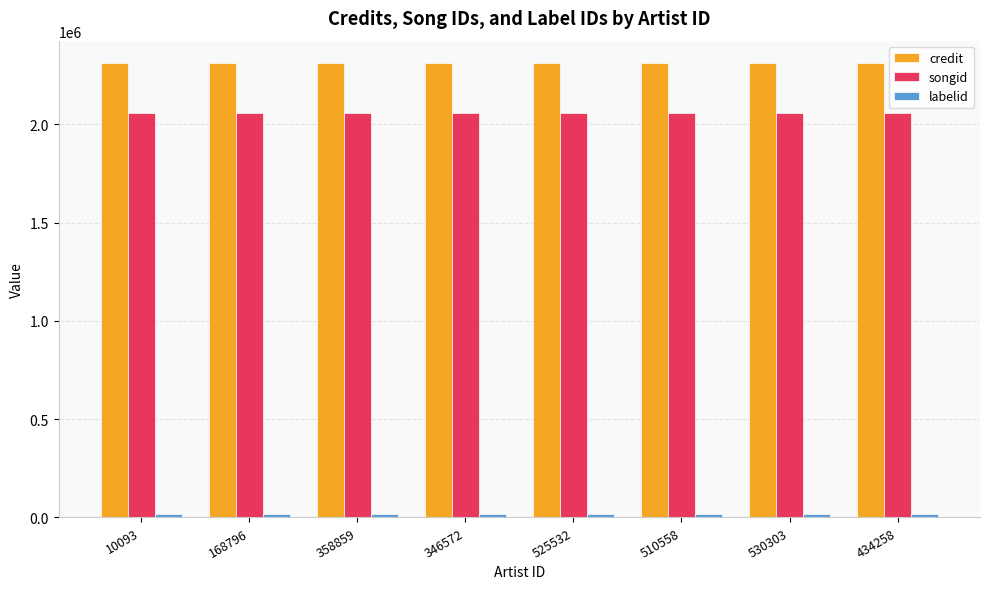

True or false: credit has a value of 491101 at 346572.

False